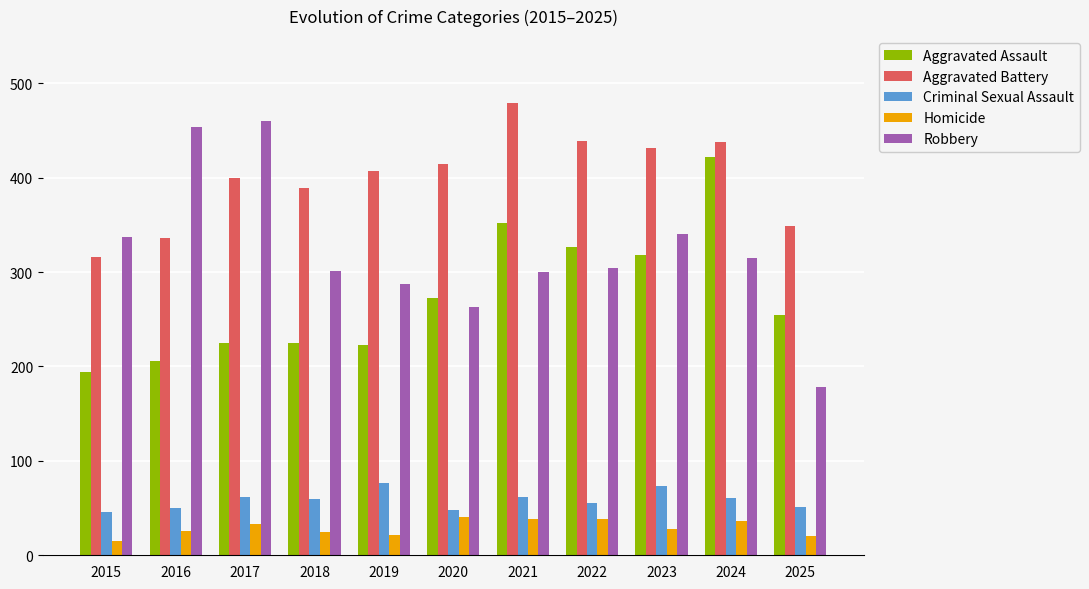

What is the value of the Criminal Sexual Assault bar at the 8th from the left?

55